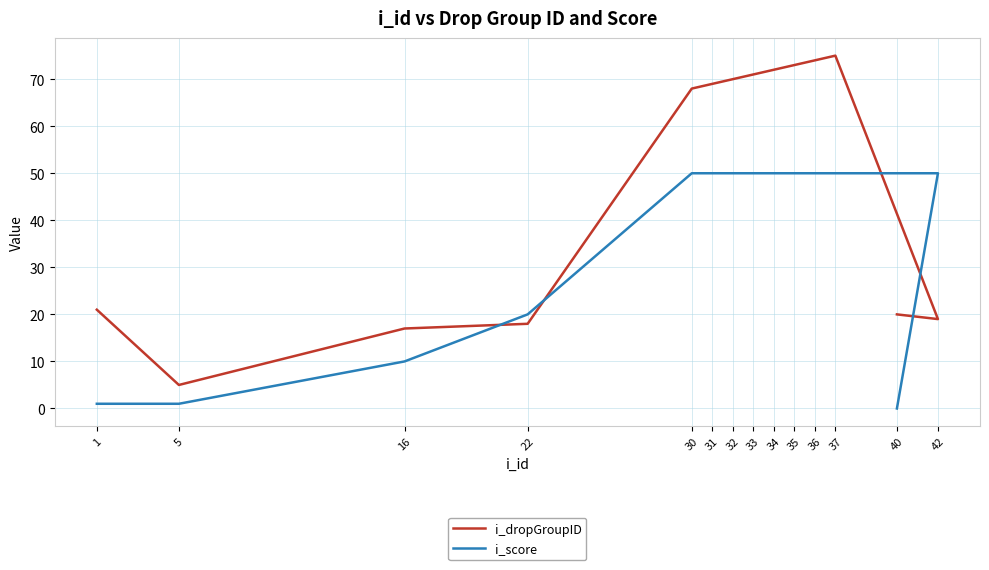

What is the label of the 5th point from the right?

35